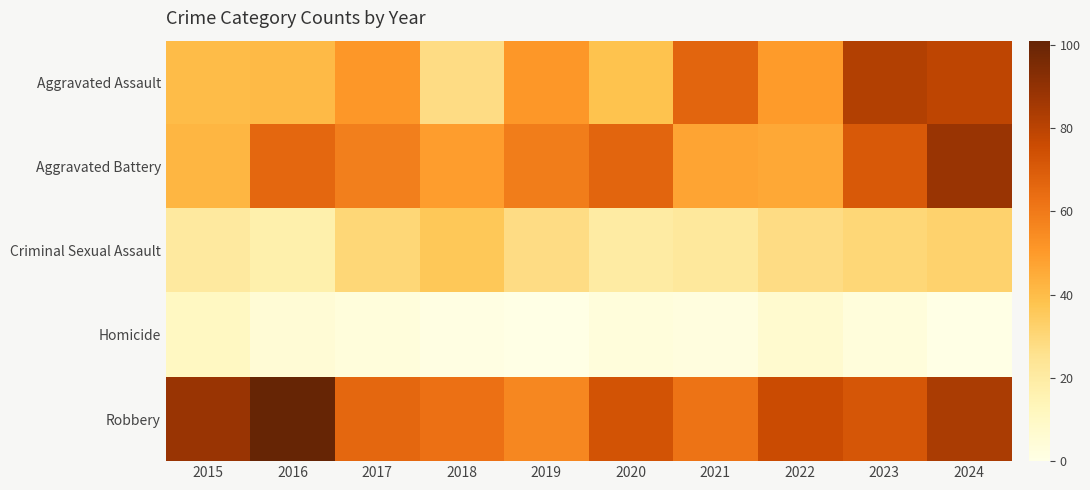

What is the difference between the highest and lowest values at 2015?

77